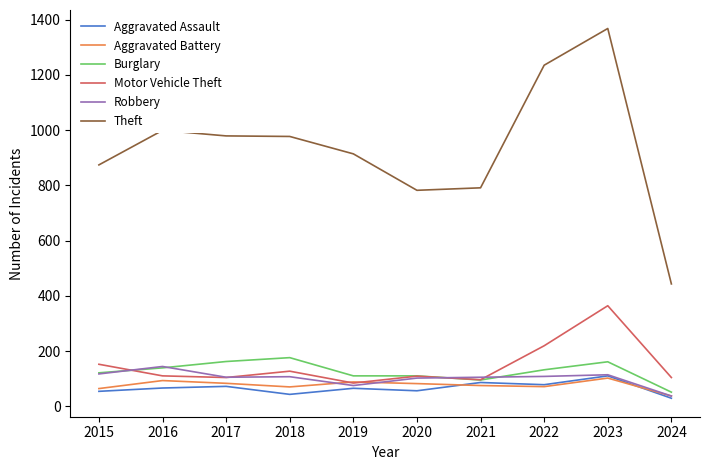

How many values in the Aggravated Assault series are below 66?

5